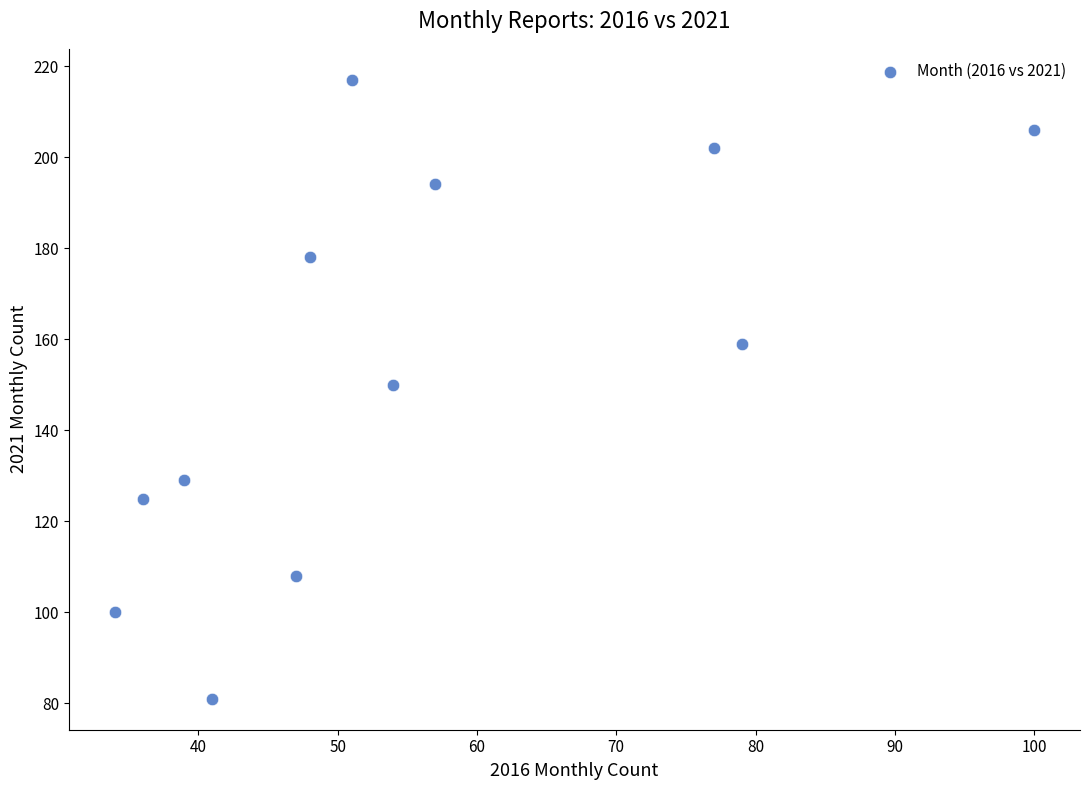

What is the range of X values (max minus min)?

66